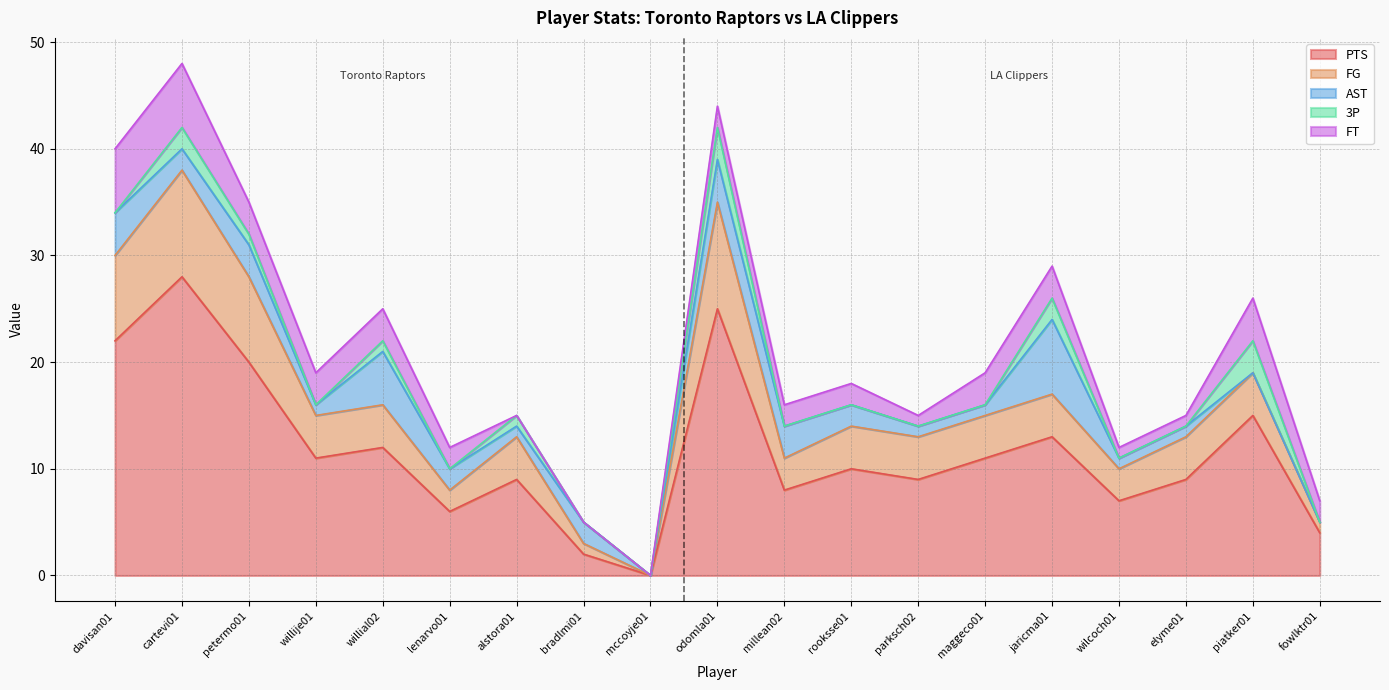

What is the average value of the 3P series?

1